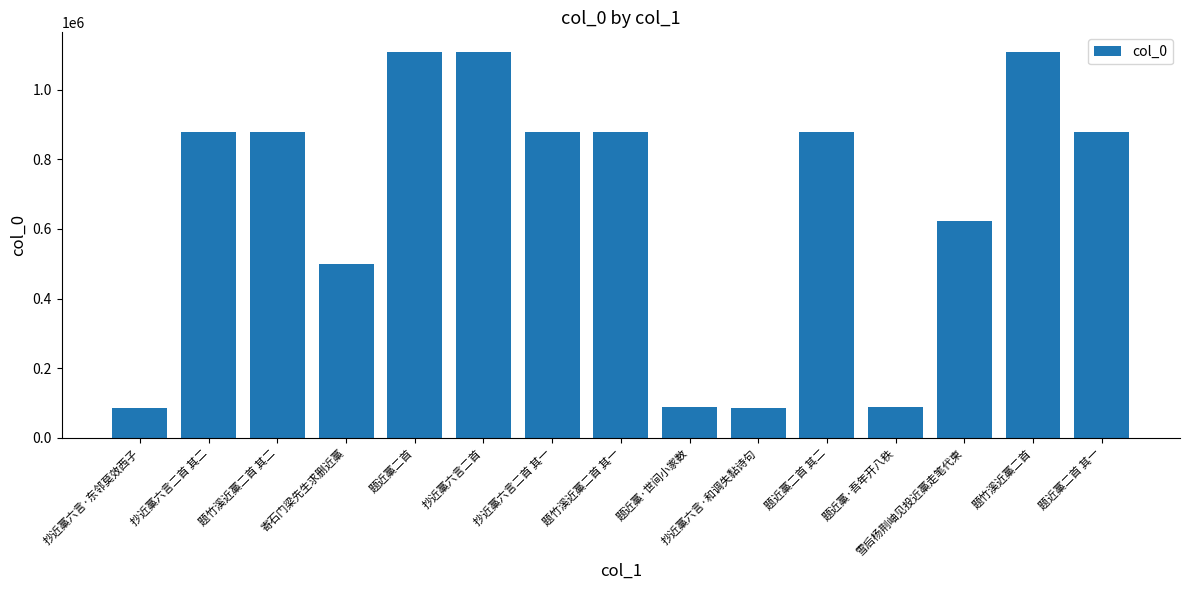

How many values are below 878023?

7